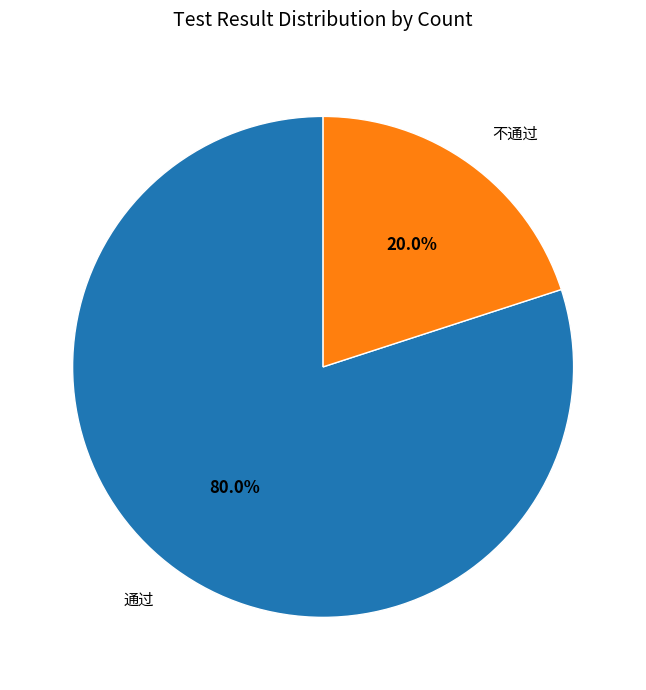

How many segments does this pie chart have?

2